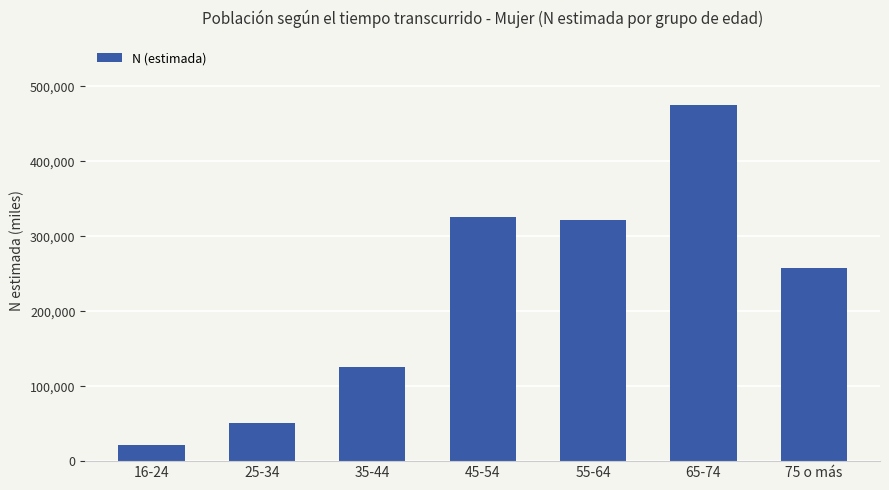

At which category does the chart reach its peak across all series?

65-74